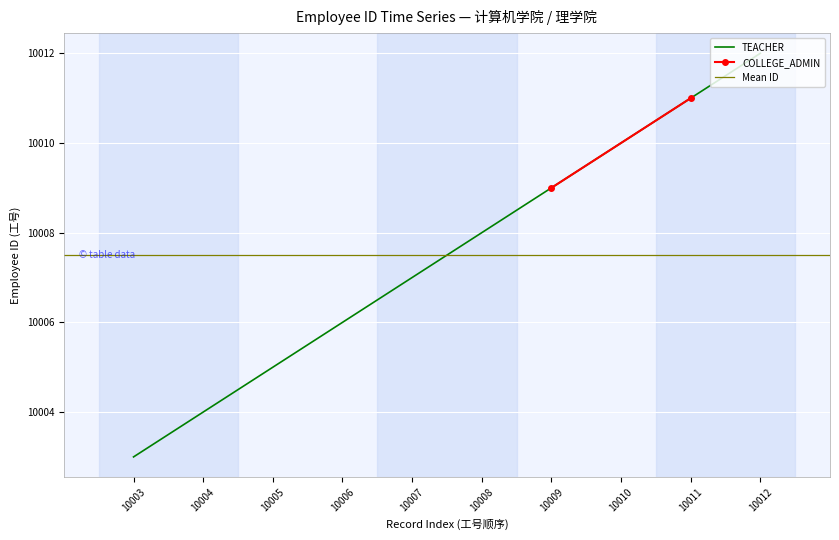

Rank the categories by TEACHER value from lowest to highest.

10003, 10004, 10005, 10006, 10007, 10008, 10010, 10012